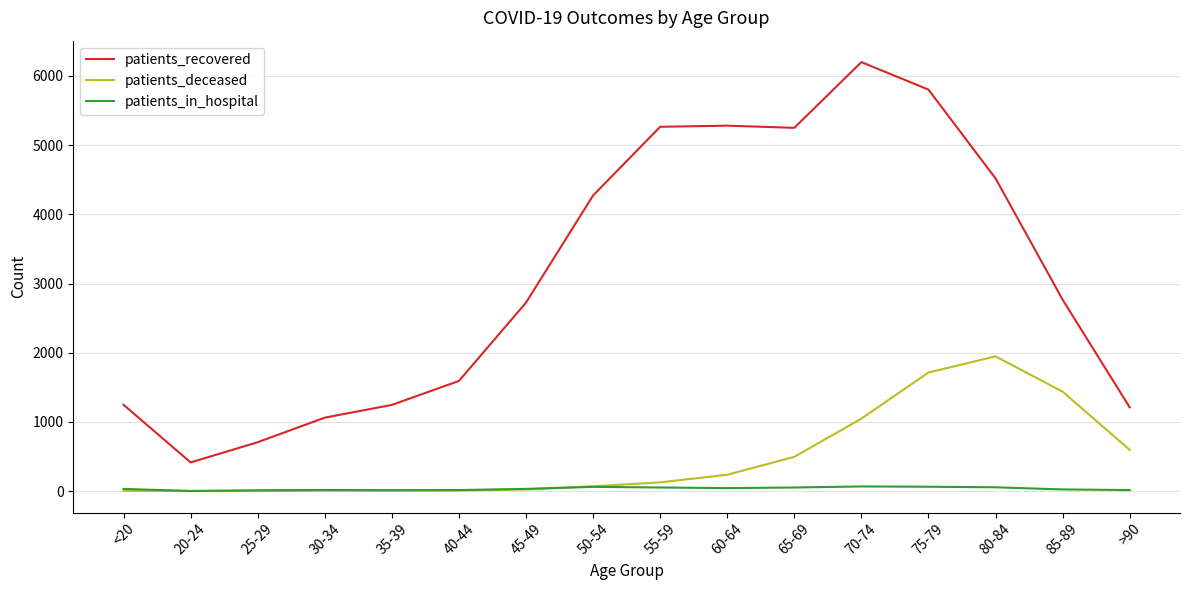

Is it true that patients_recovered equals 2210 at 60-64?

False